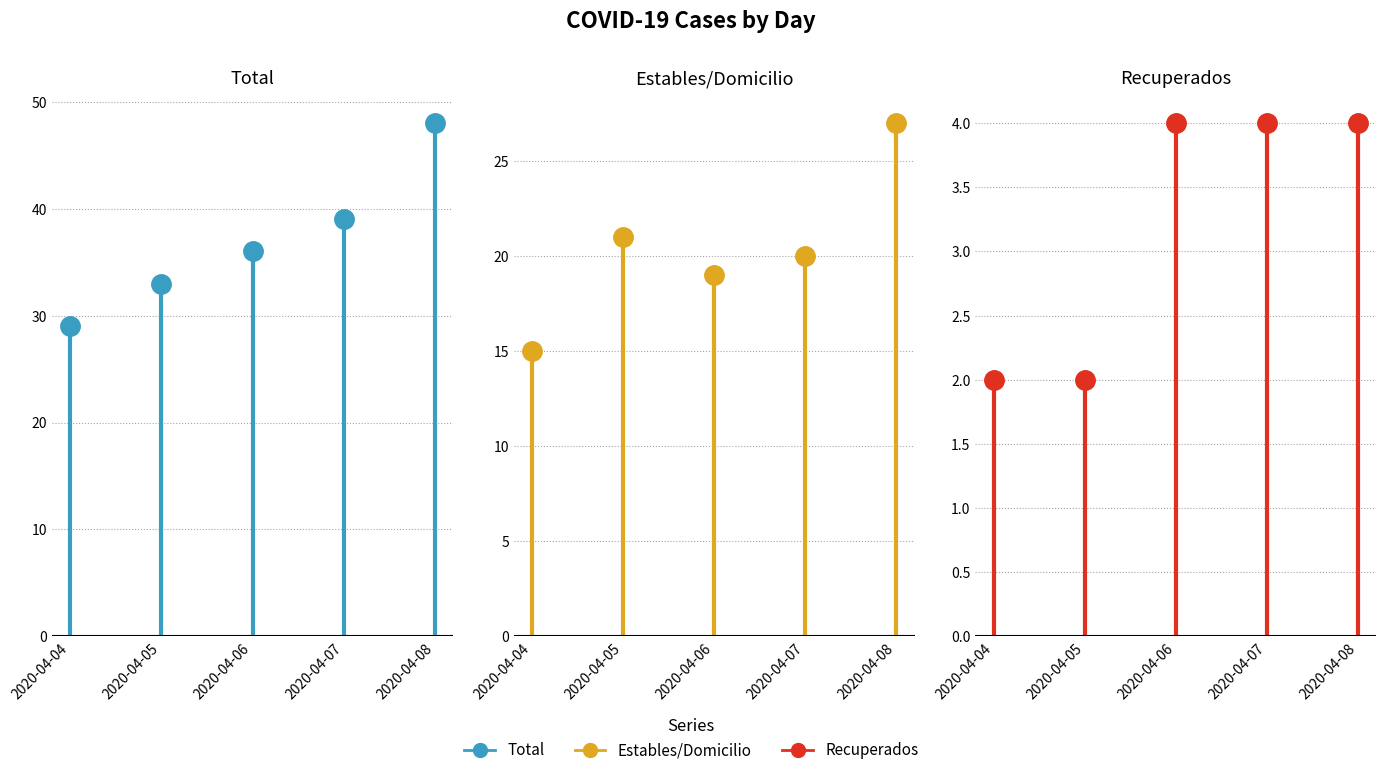

What are all the series names shown in the legend?

Total, Estables/Domicilio, Recuperados